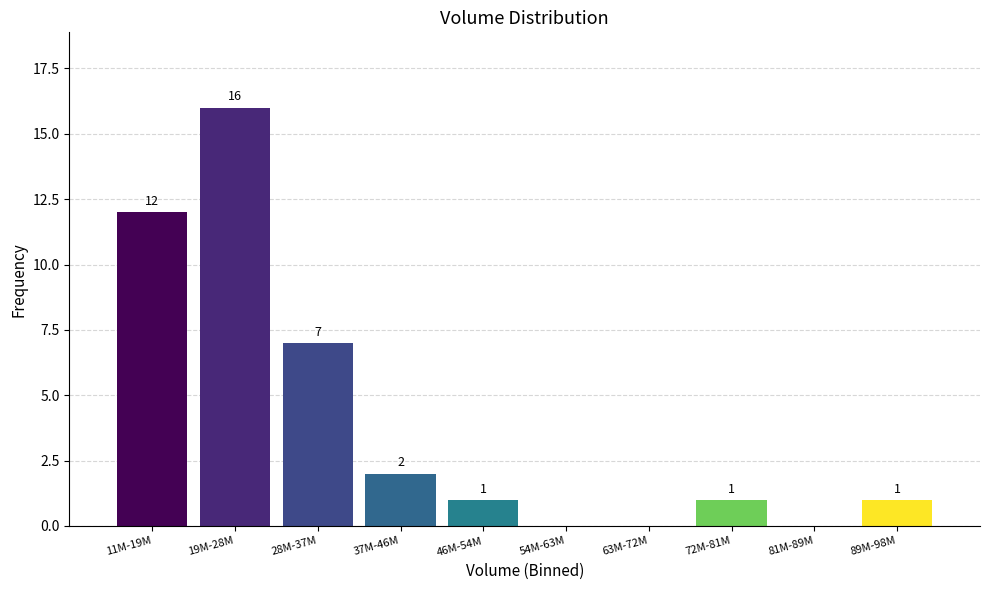

Reading right to left, extract all data points from this chart.

89M-98M=1	81M-89M=0	72M-81M=1	63M-72M=0	54M-63M=0	46M-54M=1	37M-46M=2	28M-37M=7	19M-28M=16	11M-19M=12